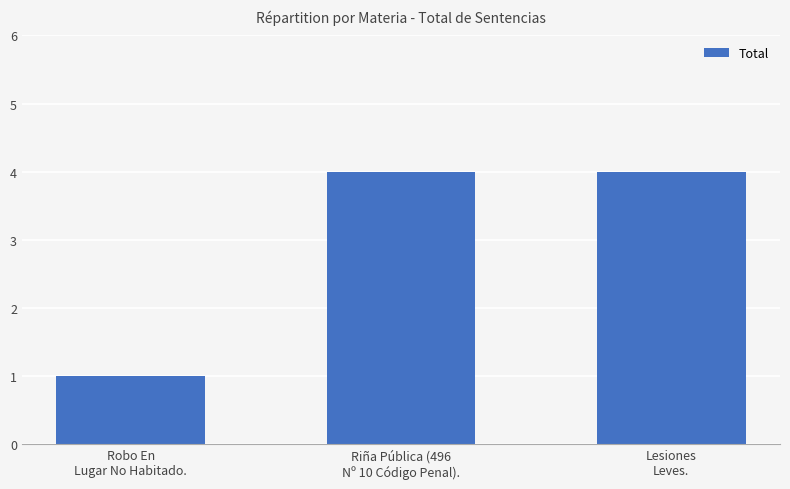

Reading right to left, what are all the values shown in this chart?

4	4	1